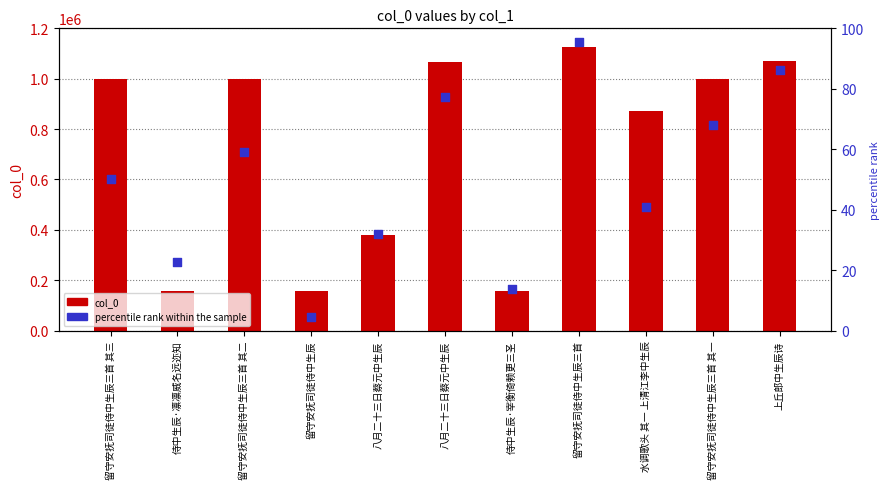

Which series has the largest Y range (max minus min)?

col_0